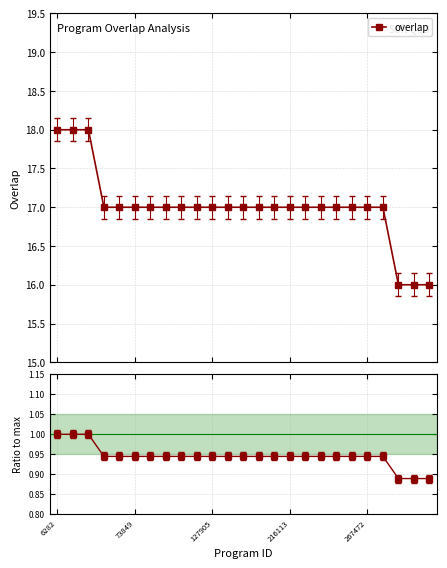

What is the difference between the maximum and minimum values in the overlap series?

2